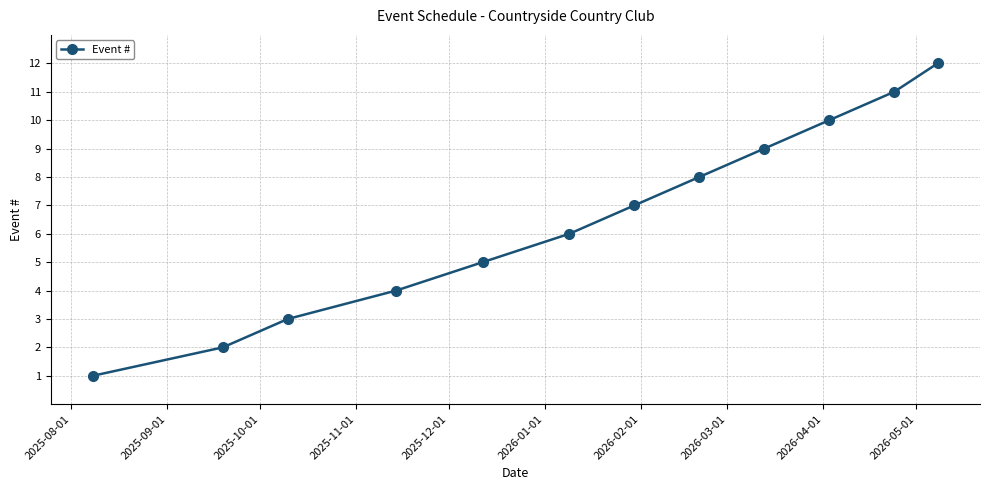

What is the sum of all values?

78